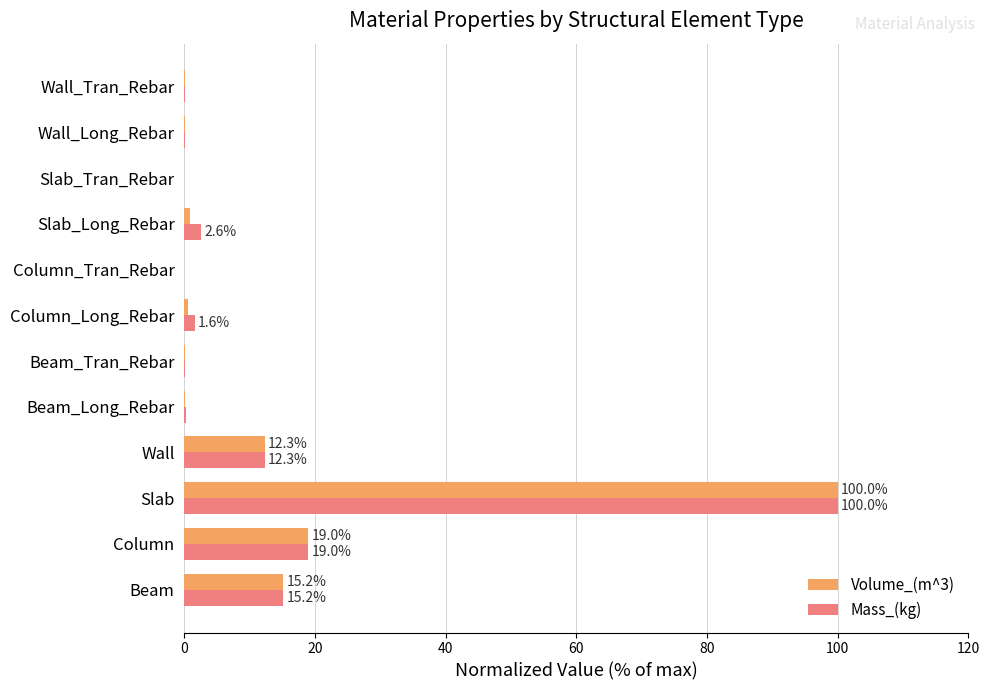

At which category is the sum across all series the highest?

Slab